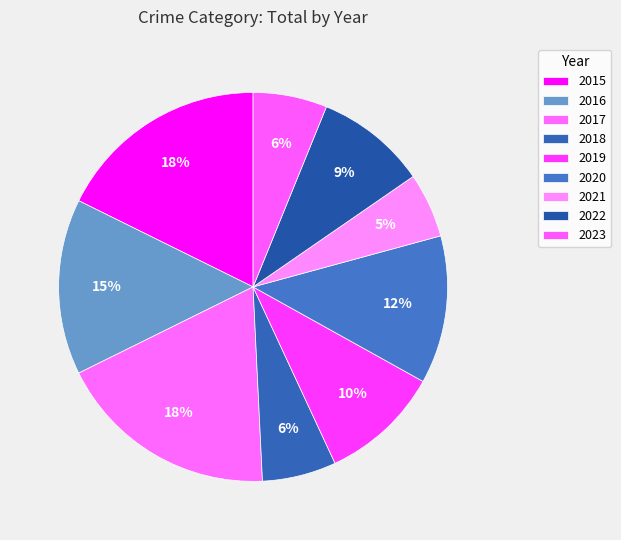

Between 2020 and 2015, which is larger?

2015